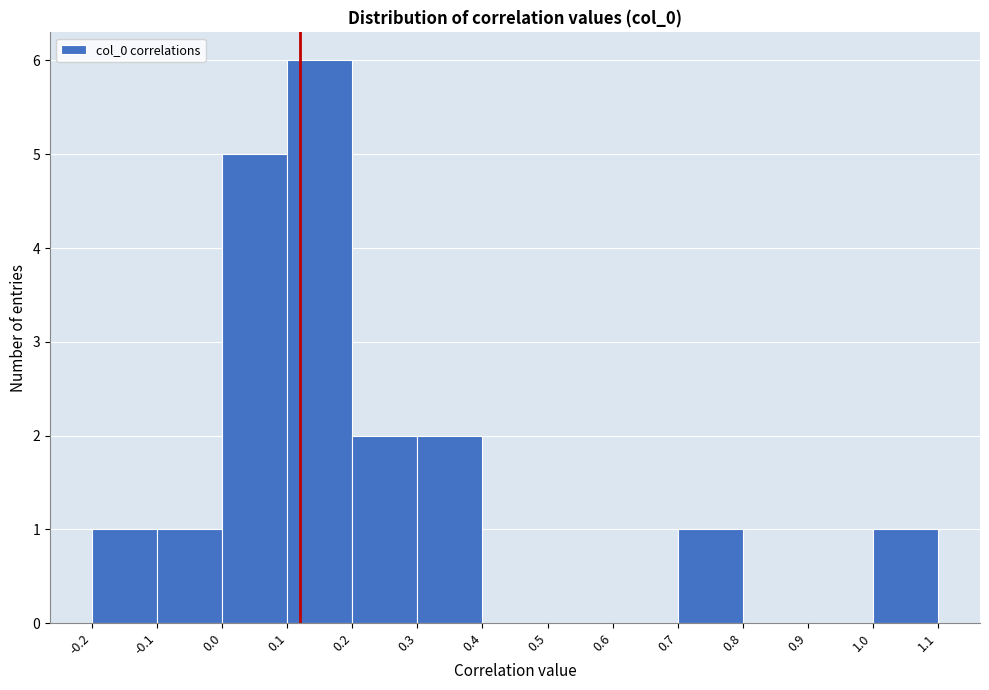

How tall is the bar that spans 0.7 to 0.8 on the x-axis? The values are not printed on the chart, so give them approximately, as read against the axis.

1